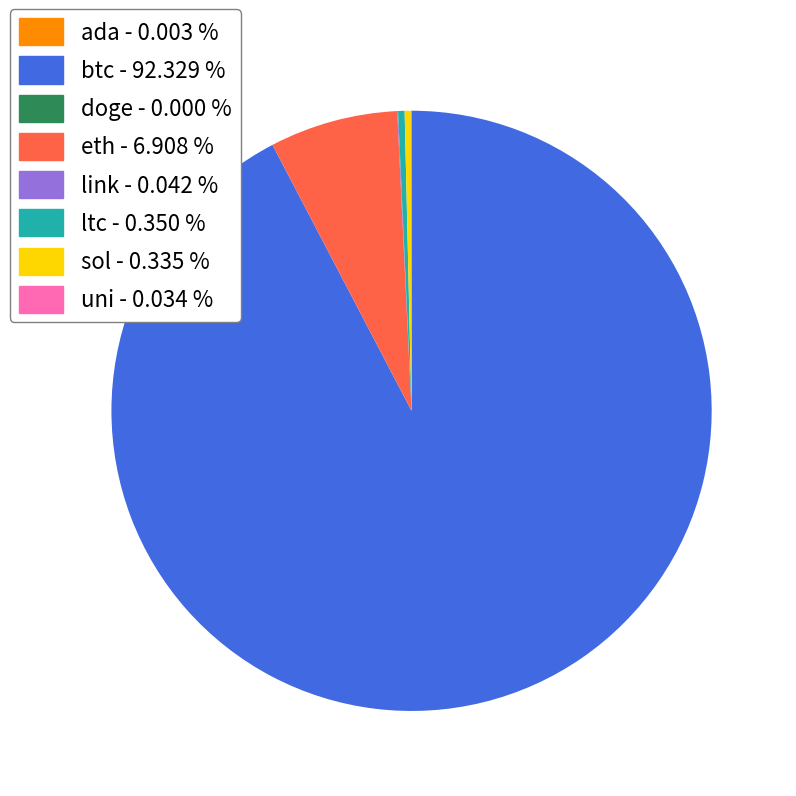

Which category has the biggest portion of the pie?

btc